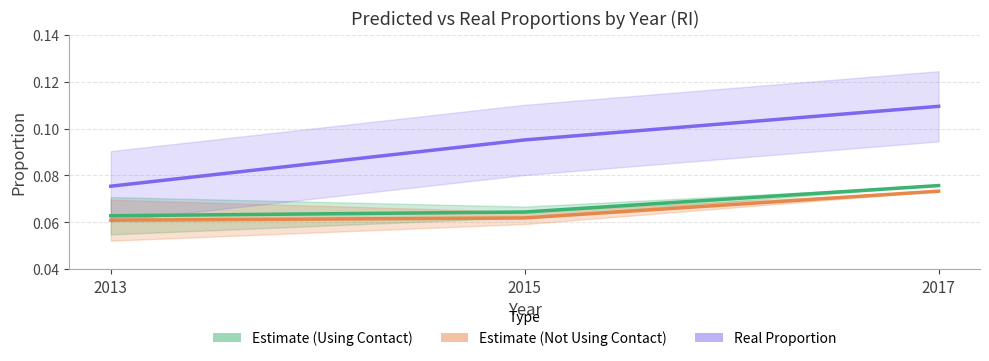

What is the value of the Estimate (Using Contact) point at the 1st from the left?

0.1